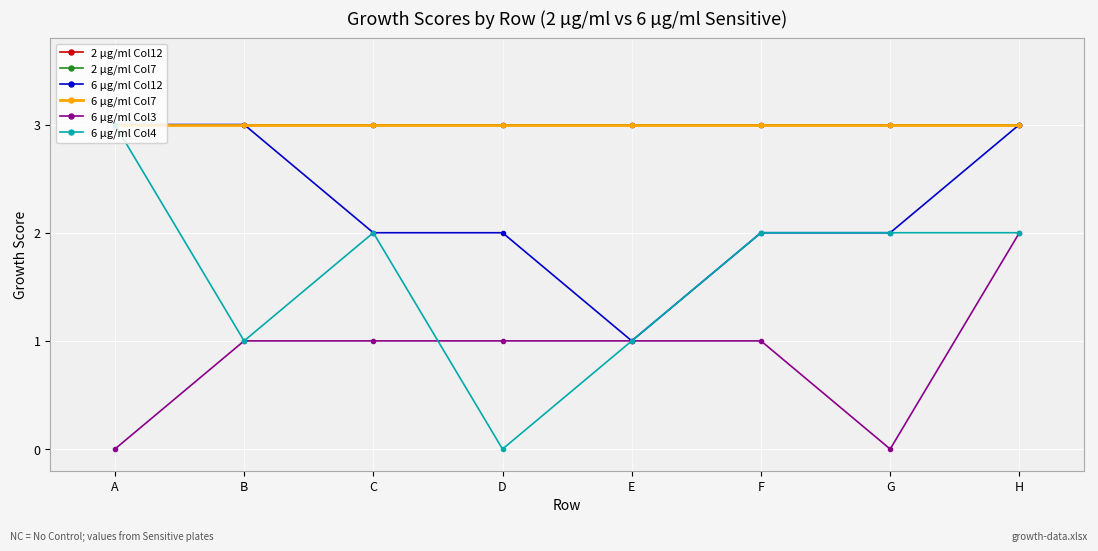

Reading right to left, what are all the values shown in this chart?

2 µg/ml Col12: H=3	G=3	F=3	E=3	D=3	C=3	B=3	A=3
2 µg/ml Col7: H=3	G=3	F=3	E=3	D=3	C=3	B=3	A=3
6 µg/ml Col12: H=3	G=2	F=2	E=1	D=2	C=2	B=3	A=3
6 µg/ml Col7: H=3	G=3	F=3	E=3	D=3	C=3	B=3	A=3
6 µg/ml Col3: H=2	G=0	F=1	E=1	D=1	C=1	B=1	A=0
6 µg/ml Col4: H=2	G=2	F=2	E=1	D=0	C=2	B=1	A=3